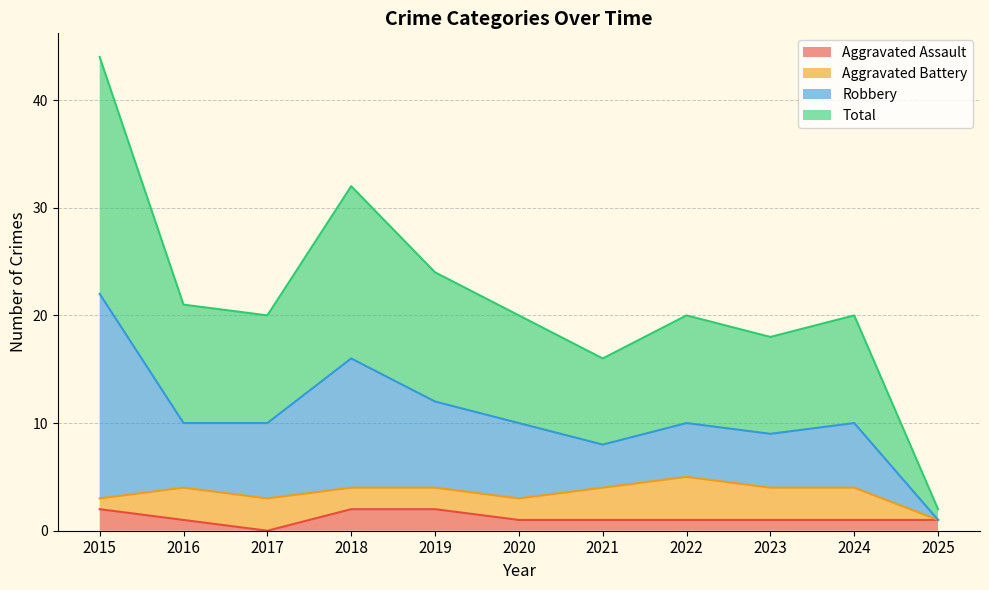

Which category has the lowest value in the Total series?

2025